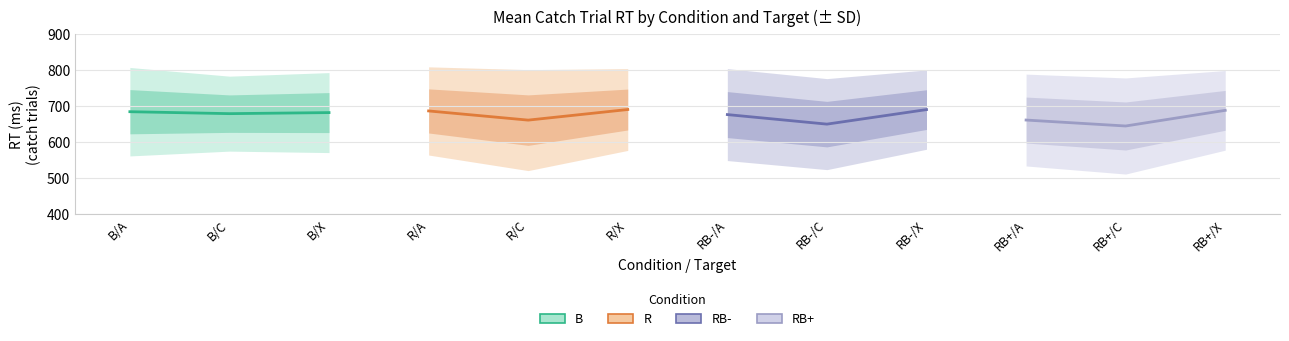

Read the B value at B/A.

684.1